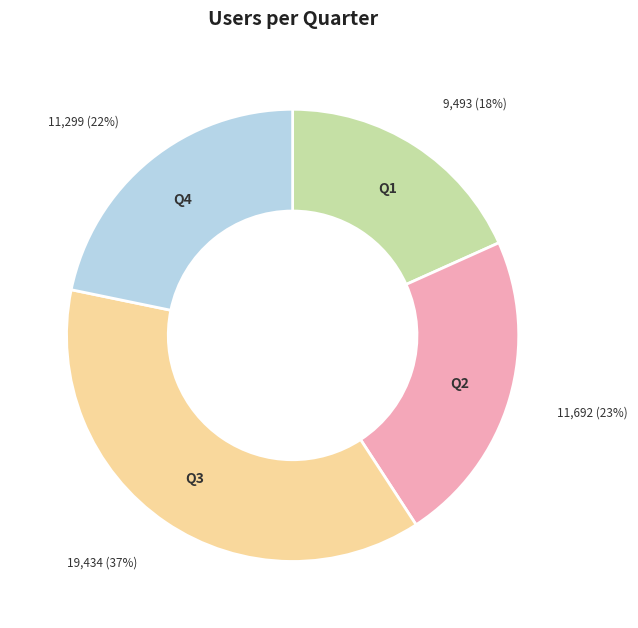

To the nearest percent, what is the average slice percentage?

25%